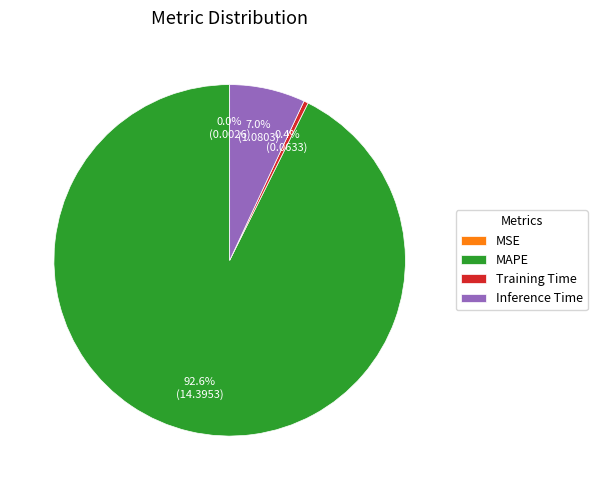

Between Inference Time and MAPE, which is larger?

MAPE